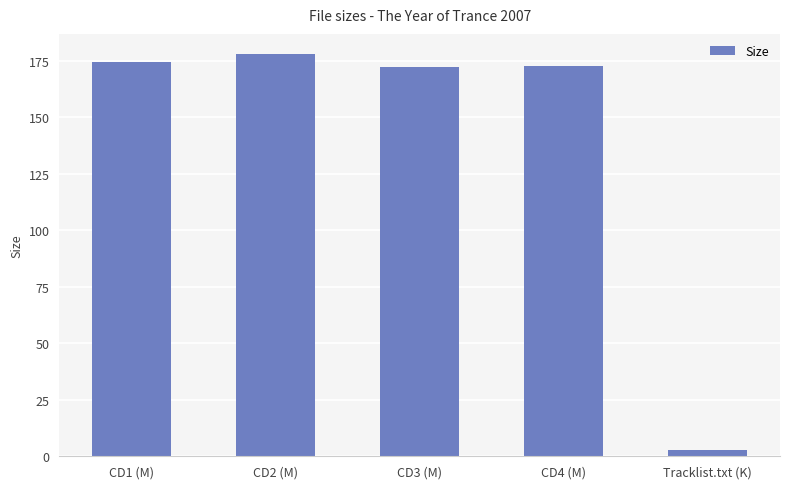

True or false: the data shows 286.3 at CD3 (M).

False